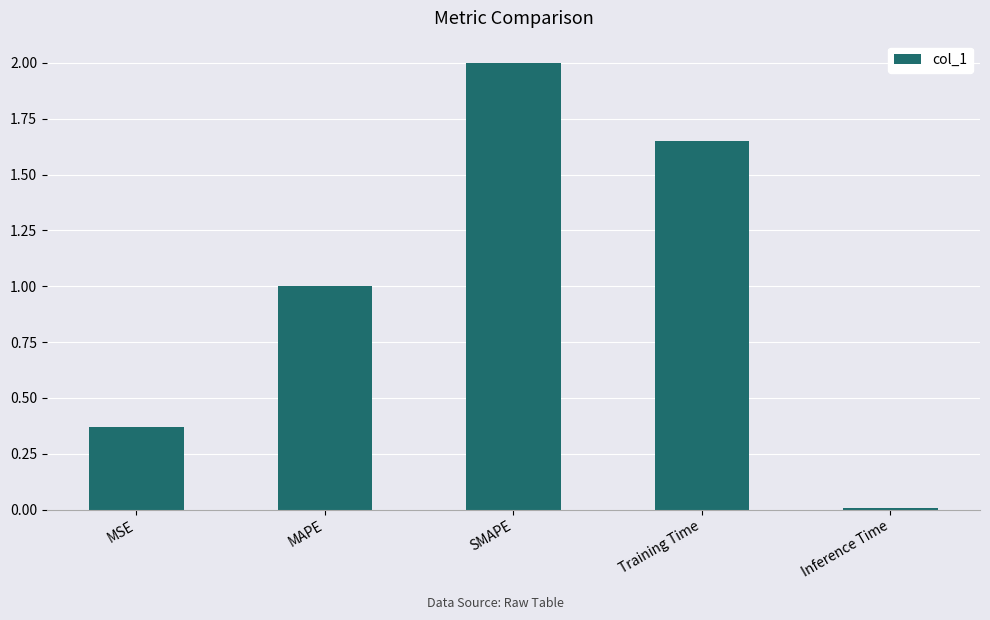

Does the chart contain any negative values?

No